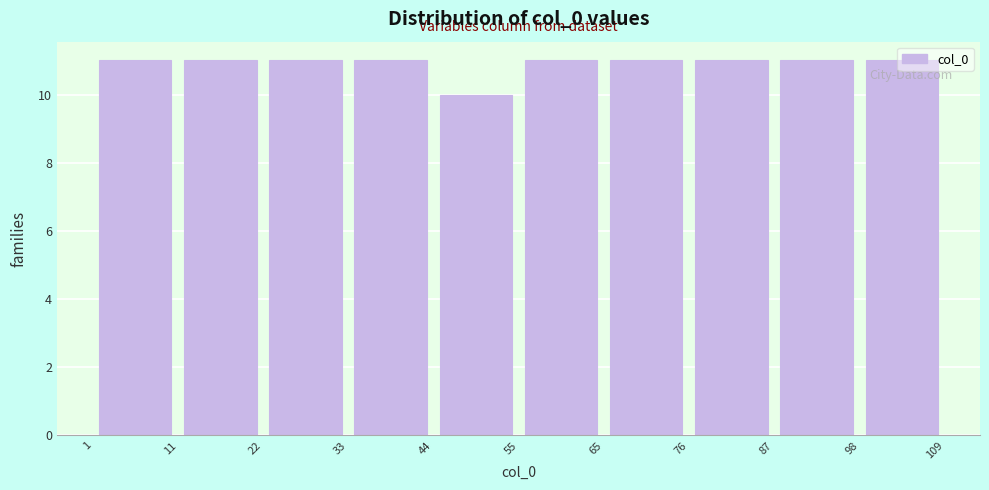

Reading left to right, transcribe this chart: for each bar, give the range it covers on the x-axis and its height. The values are not printed on the chart, so give them approximately, as read against the axis.

1 to 11: 11
11 to 22: 11
22 to 33: 11
33 to 44: 11
44 to 55: 10
55 to 65: 11
65 to 76: 11
76 to 87: 11
87 to 98: 11
98 to 109: 11